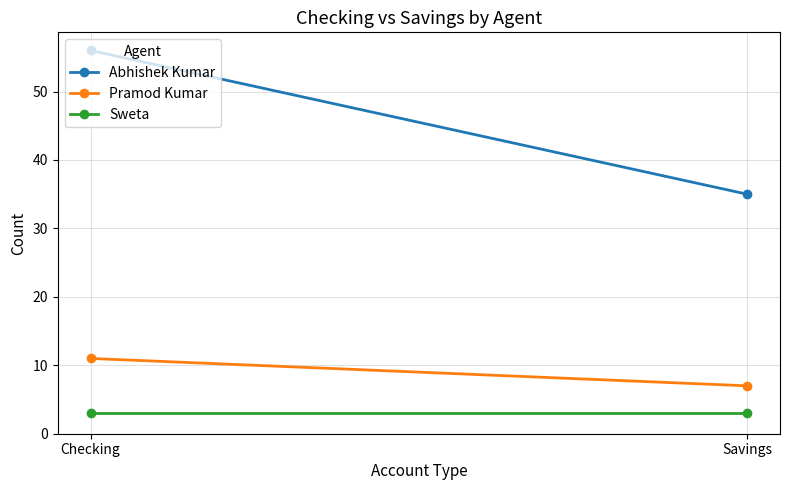

Reading left to right, what are all the values shown in this chart?

Abhishek Kumar: 56	35
Pramod Kumar: 11	7
Sweta: 3	3